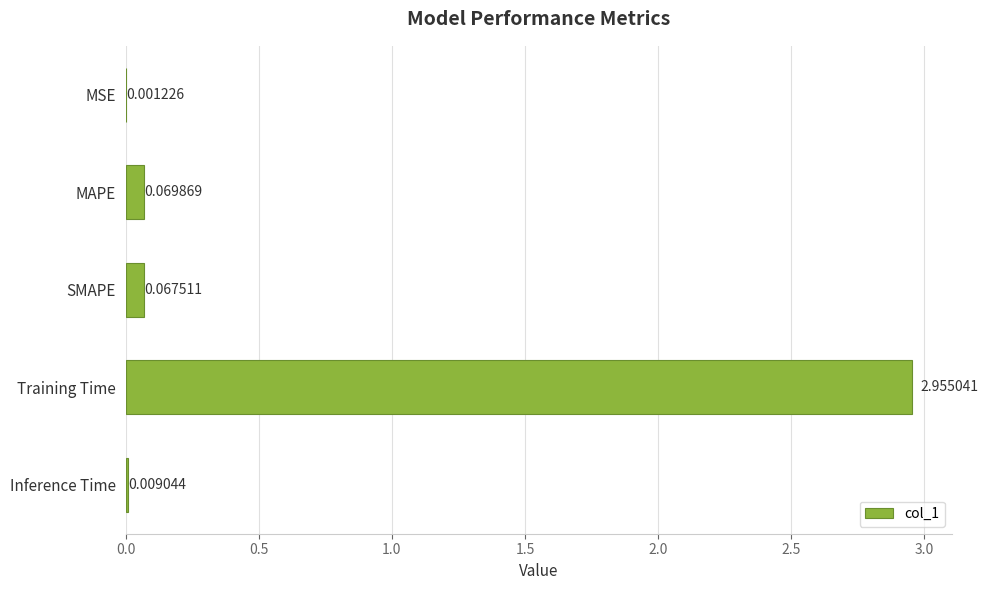

Where is the data nearest to the value 1?

MAPE